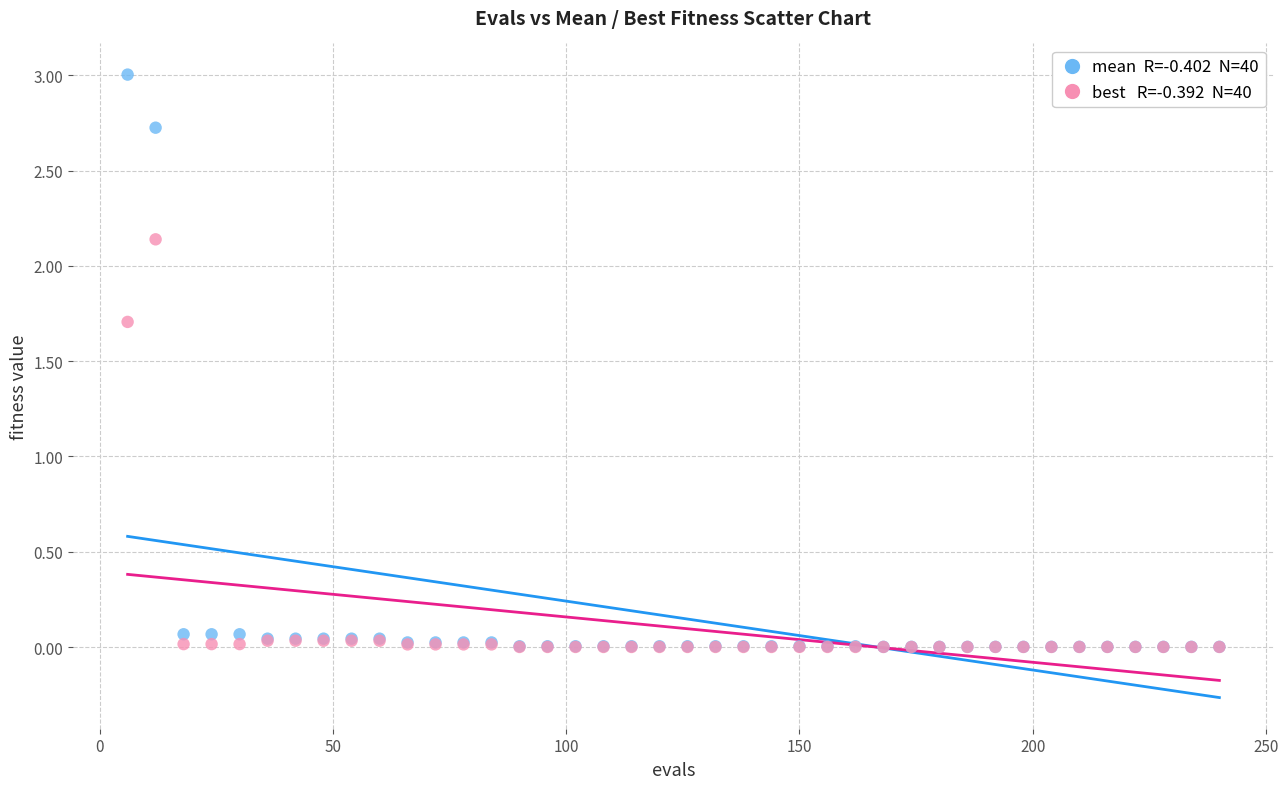

Across all series, what Y value is closest to 1?

1.7